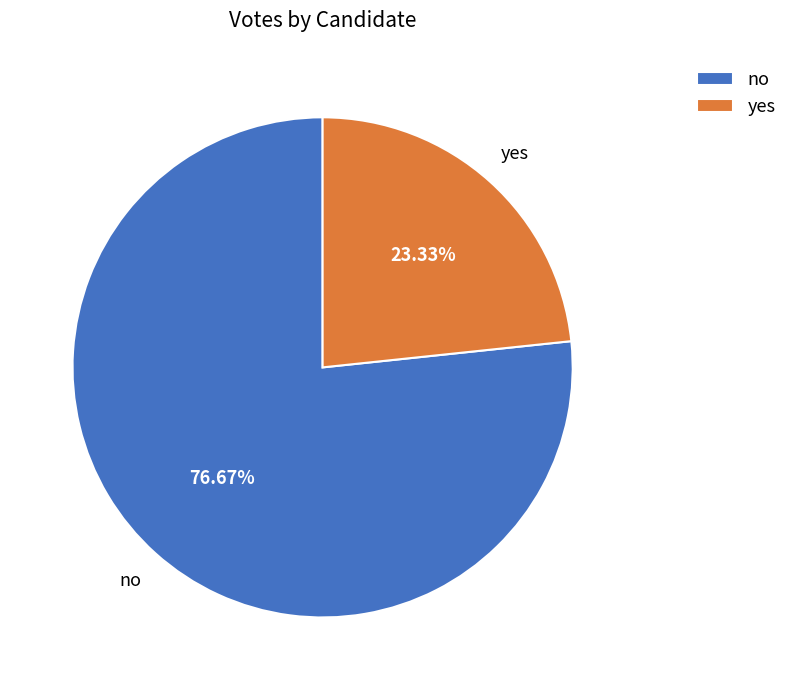

Which category has the smallest portion of the pie?

yes